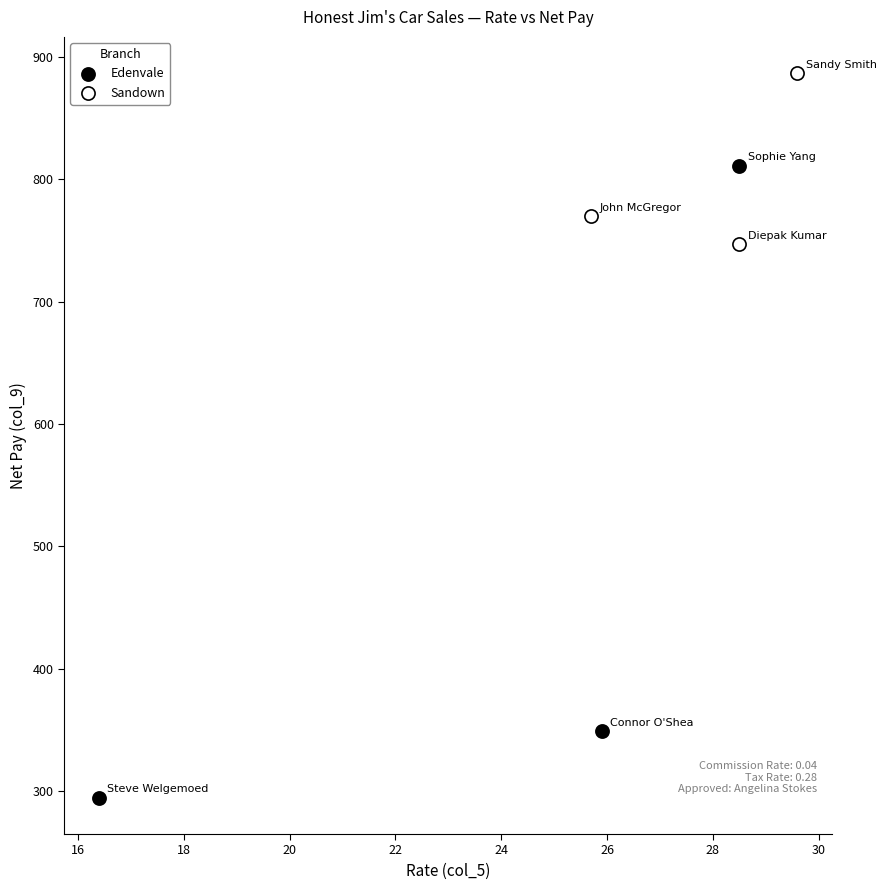

Which series reaches the minimum Y coordinate?

Edenvale